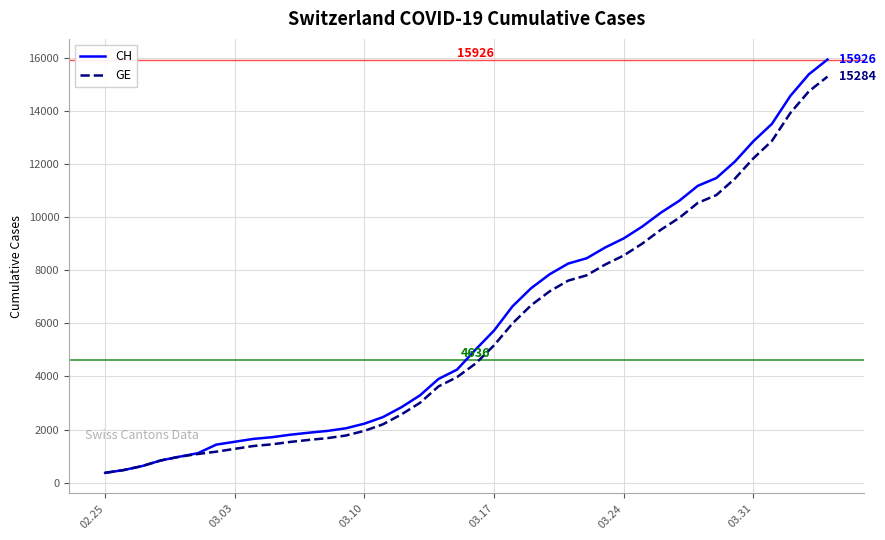

What is the minimum value shown in the chart?

375